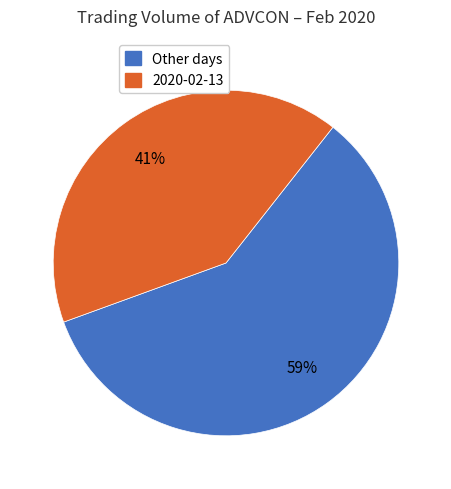

To the nearest percent, what is the difference between the largest and smallest slice percentages?

18%